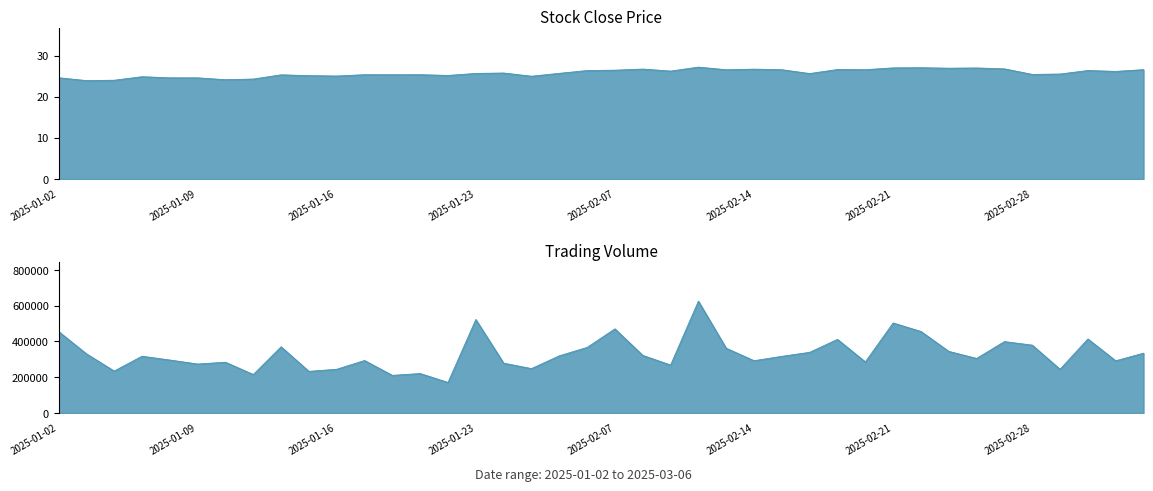

True or false: volume has a value of 471536.7 at 2025-01-09.

False